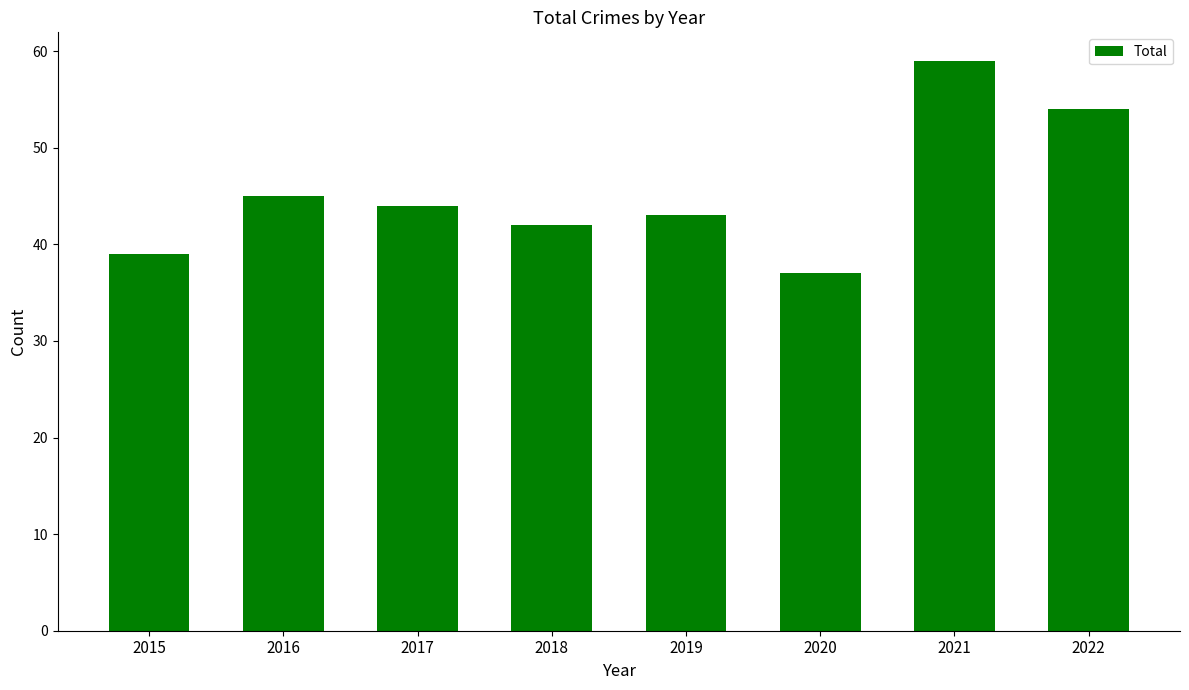

Reading left to right, list all the values displayed in this chart.

39	45	44	42	43	37	59	54